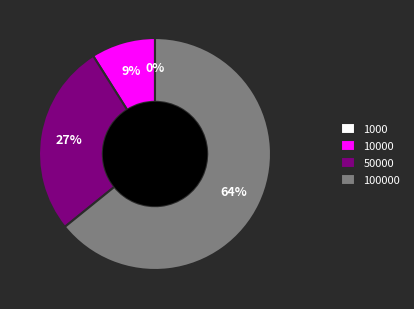

Which category has the biggest portion of the pie?

100000